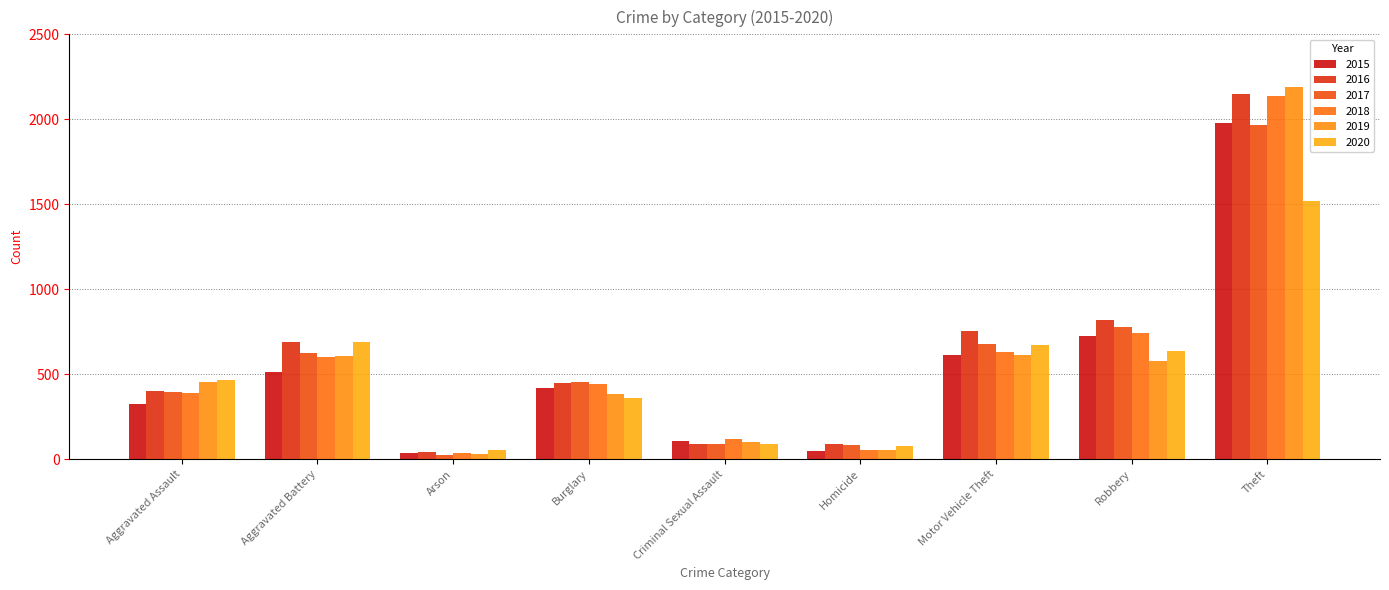

Which series has the largest range (max minus min)?

2019